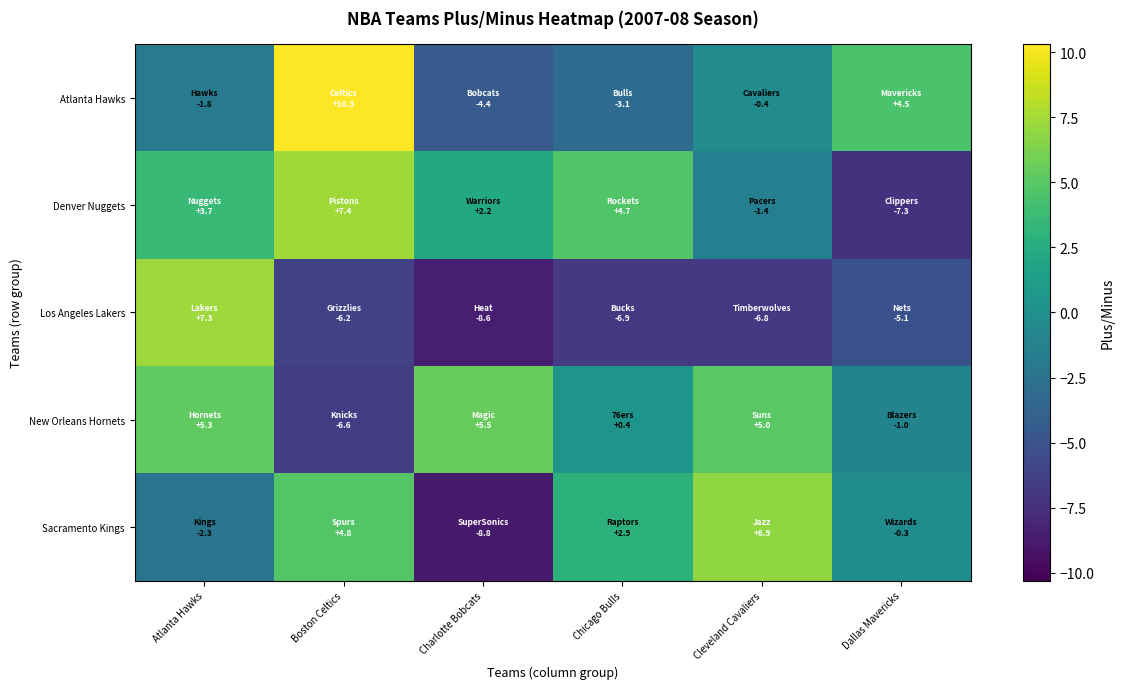

How many distinct data groups are displayed?

5